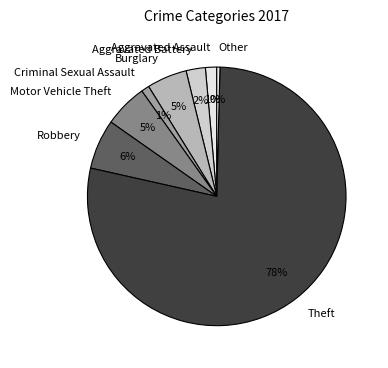

To the nearest percent, what is the combined percentage of Robbery and Criminal Sexual Assault?

7%